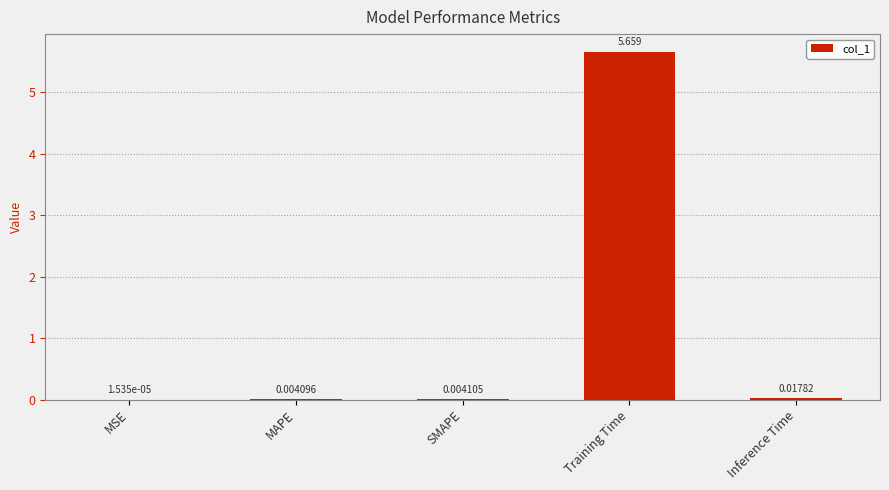

Which has a higher value, SMAPE or MSE?

SMAPE